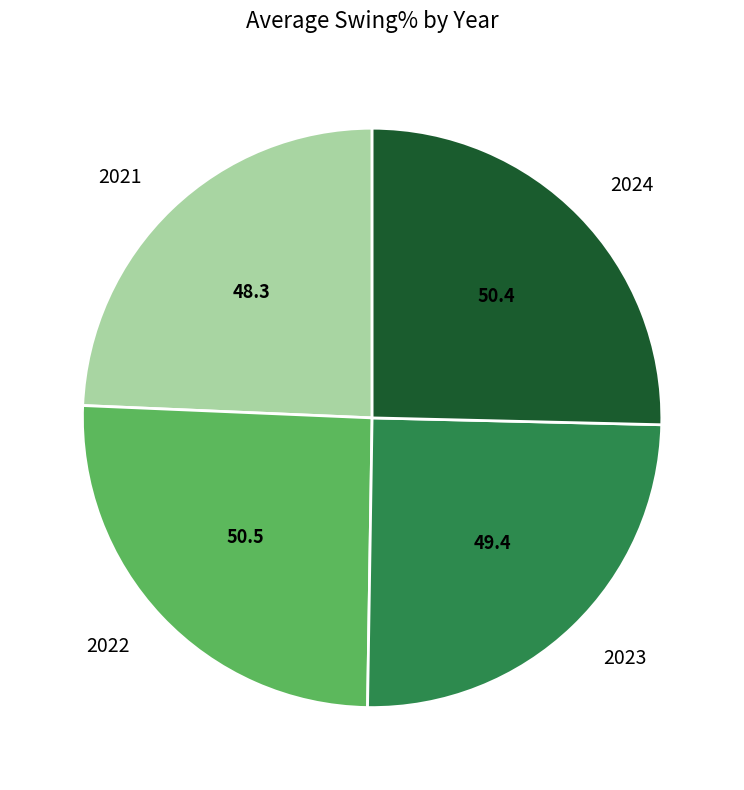

Combined, do 2023 and 2022 account for over 50%?

Yes